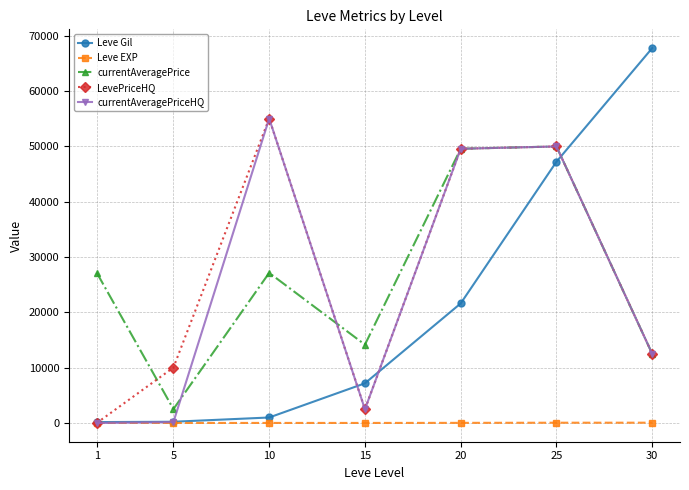

The value of currentAveragePriceHQ at 20 is 29315. True or false?

False